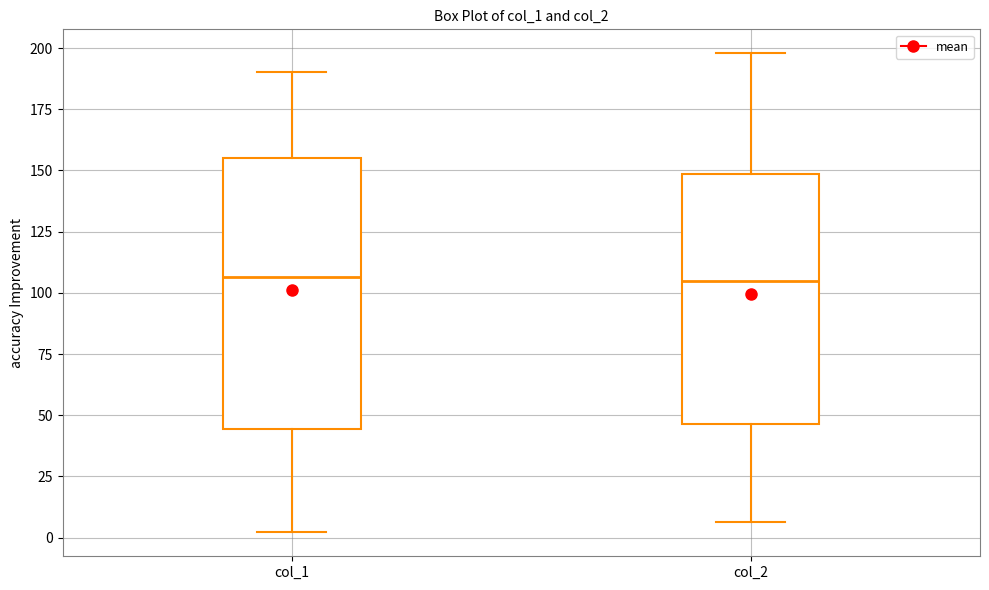

Reading left to right, read every box against the y-axis: the position of its median line, the range the box covers, and the ends of its whiskers. The values are not printed on the chart, so give them approximately, as read against the axis.

col_1: median 105, box 45 to 155, whiskers 0 to 190
col_2: median 105, box 45 to 150, whiskers 5 to 200